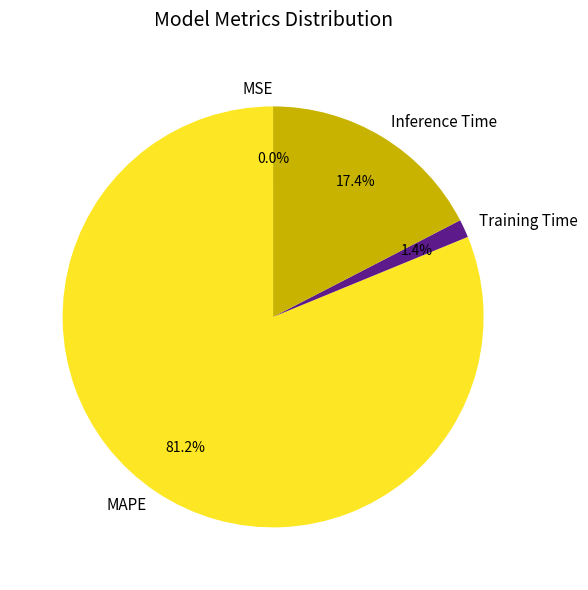

Does any single category account for the majority?

Yes